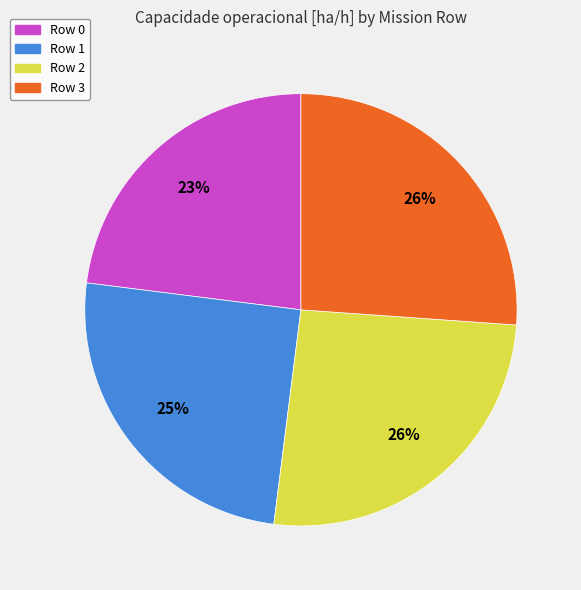

Does Row 3 account for over 50% of the chart?

No